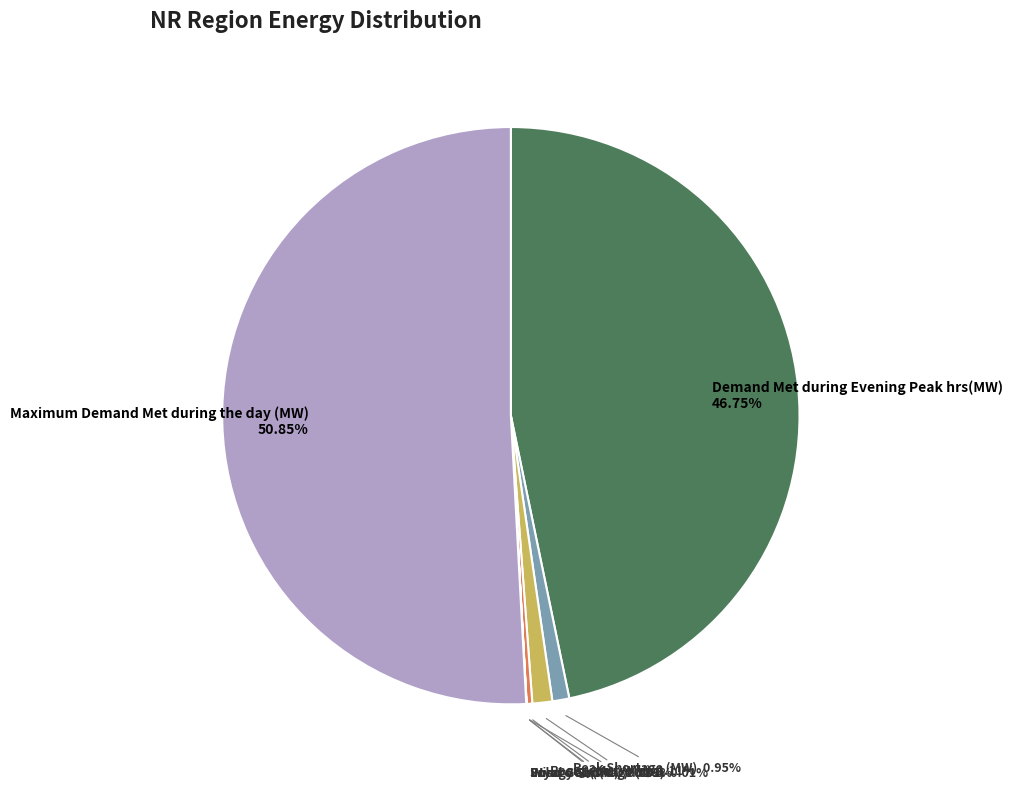

Is there a majority slice in this chart?

Yes